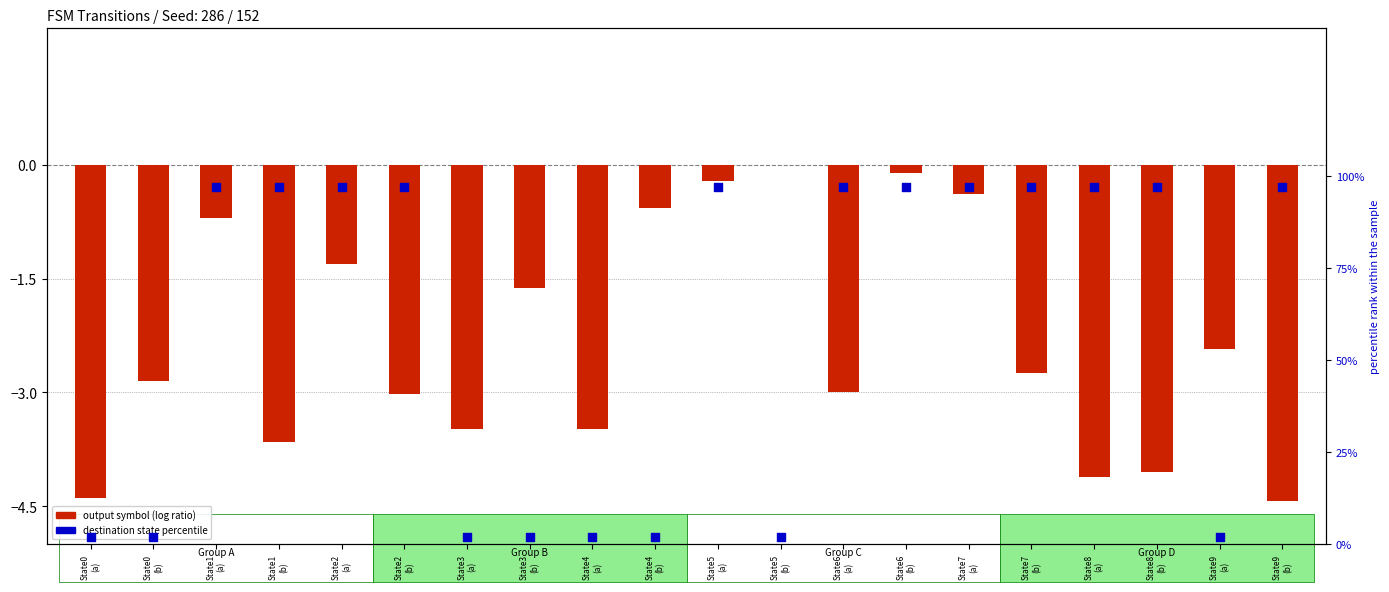

At which category is the sum across all series the highest?

State6
(b)